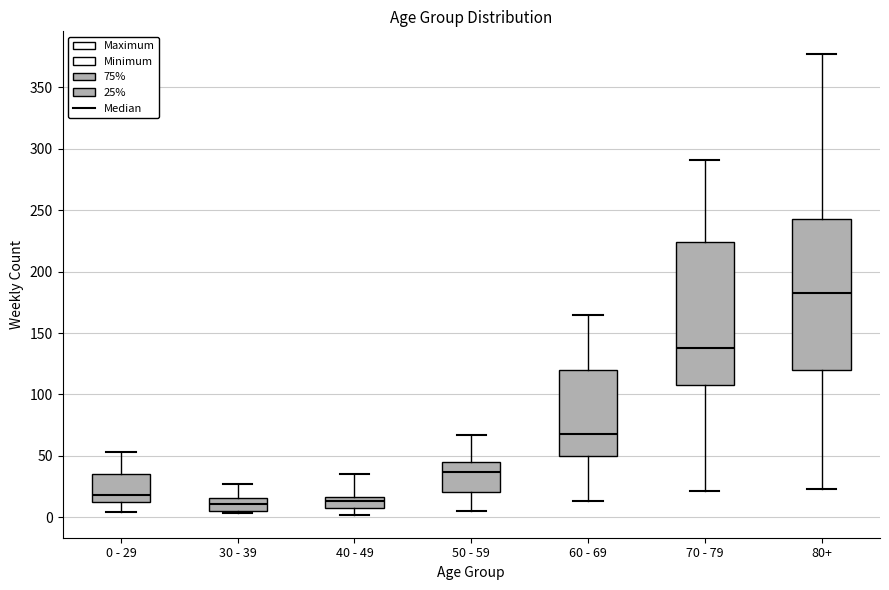

Where is the lower edge of the box for 80+ on the y-axis? The values are not printed on the chart, so give them approximately, as read against the axis.

120